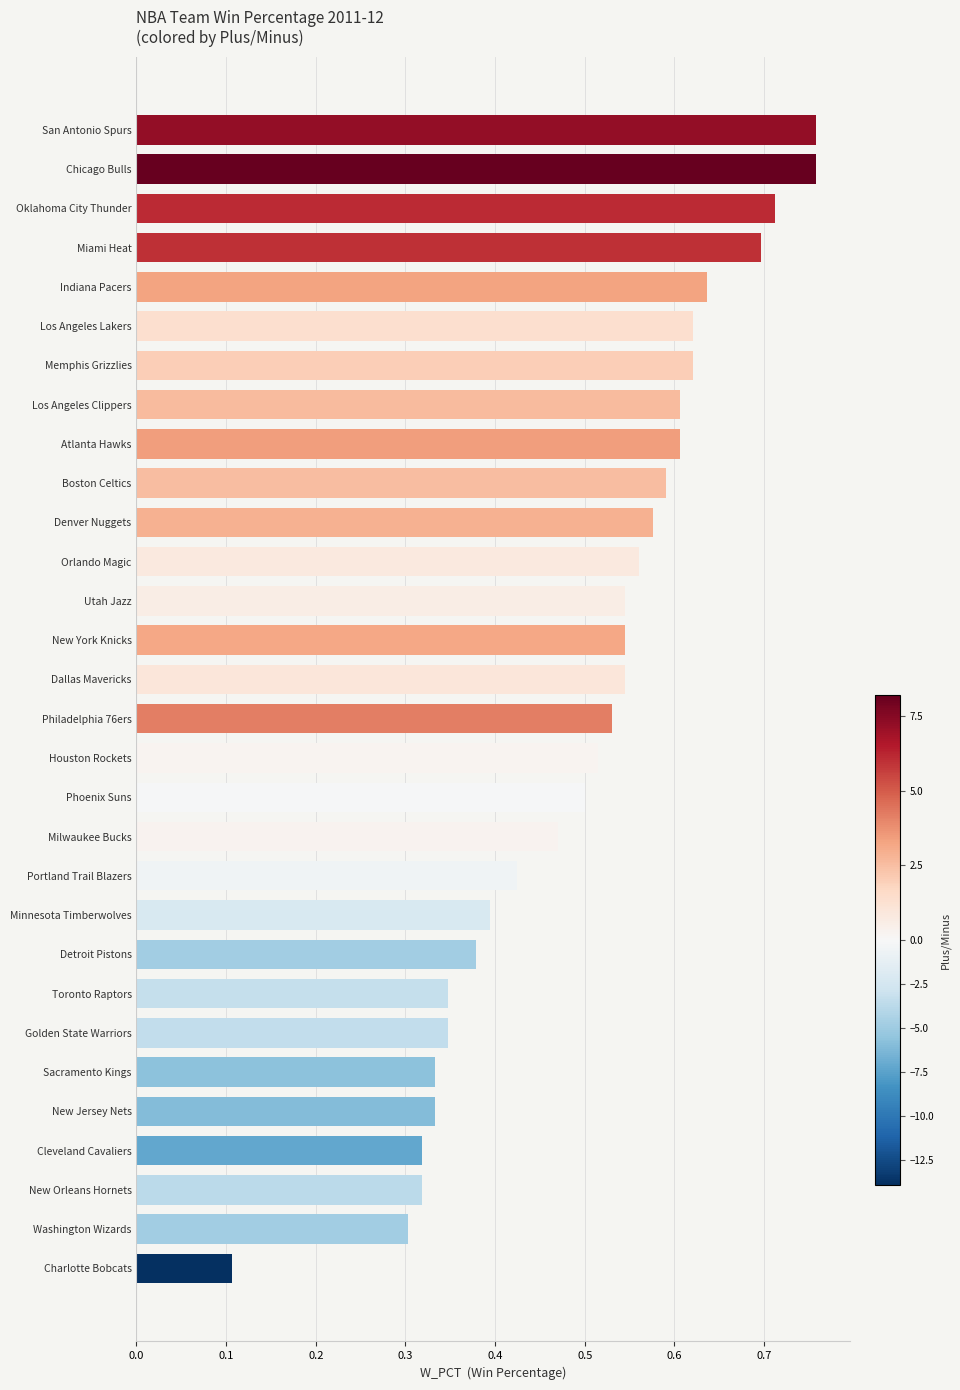

At which label is the value closest to 0?

Charlotte Bobcats